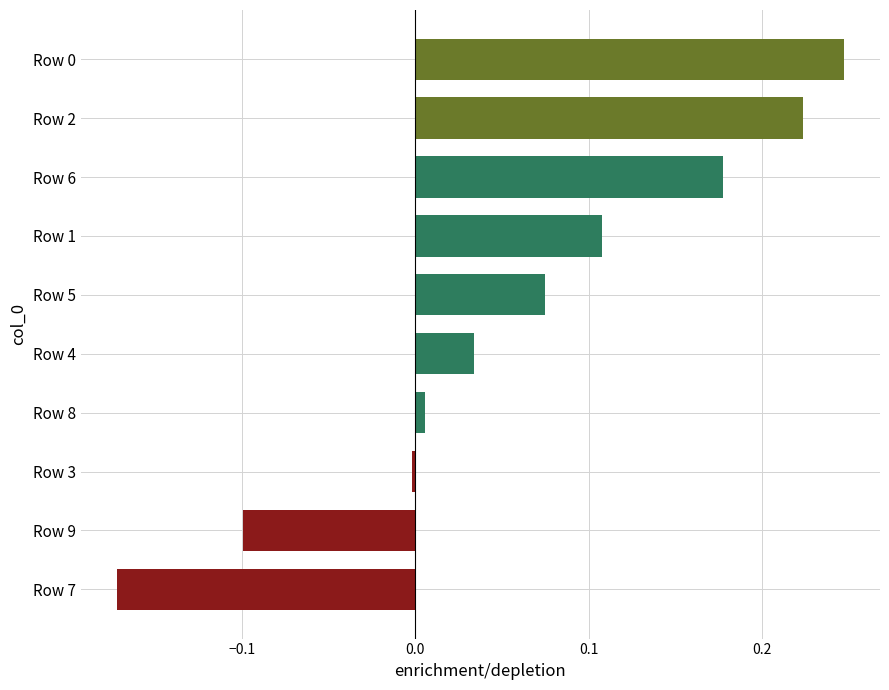

Which label corresponds to the smallest value in the chart?

Row 7